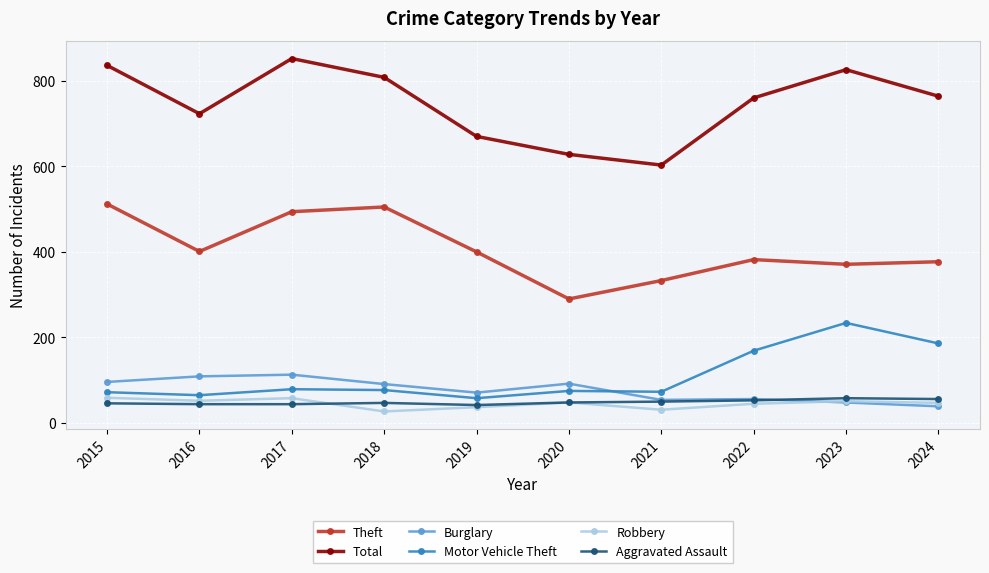

What is the difference between the maximum and second lowest values in the Theft series?

179